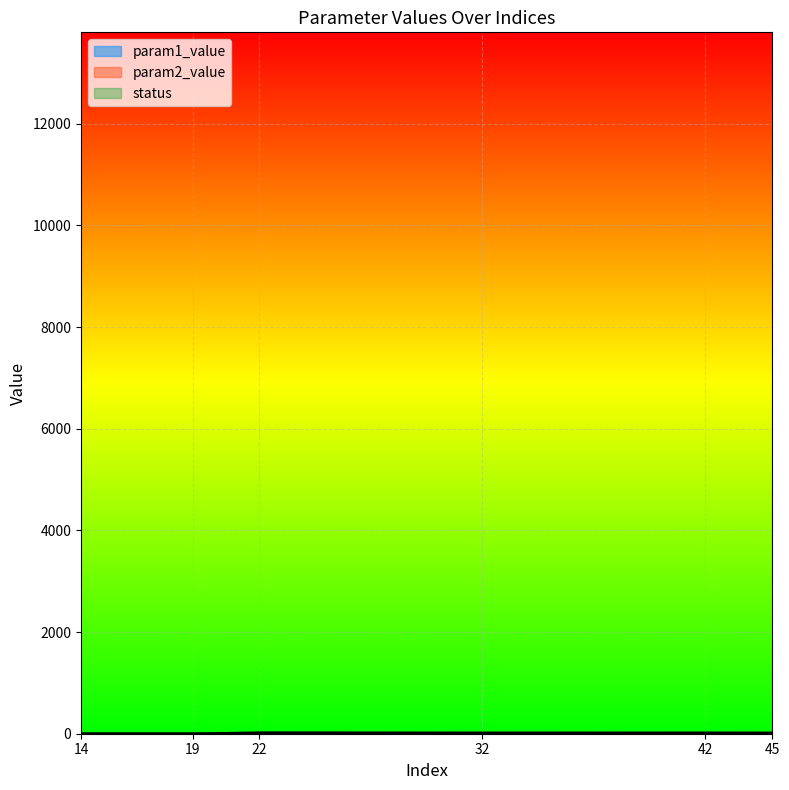

Which series has the largest total across all categories?

param2_value